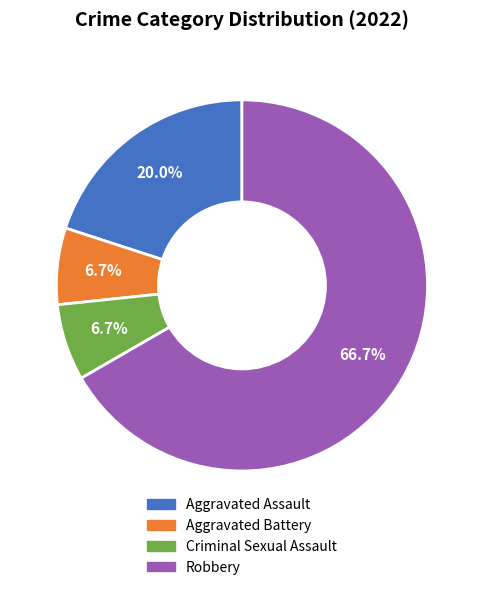

Count the number of slices in the pie.

4